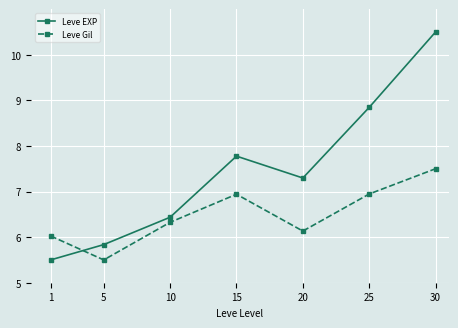

What is the minimum value for Leve Gil?

5.5